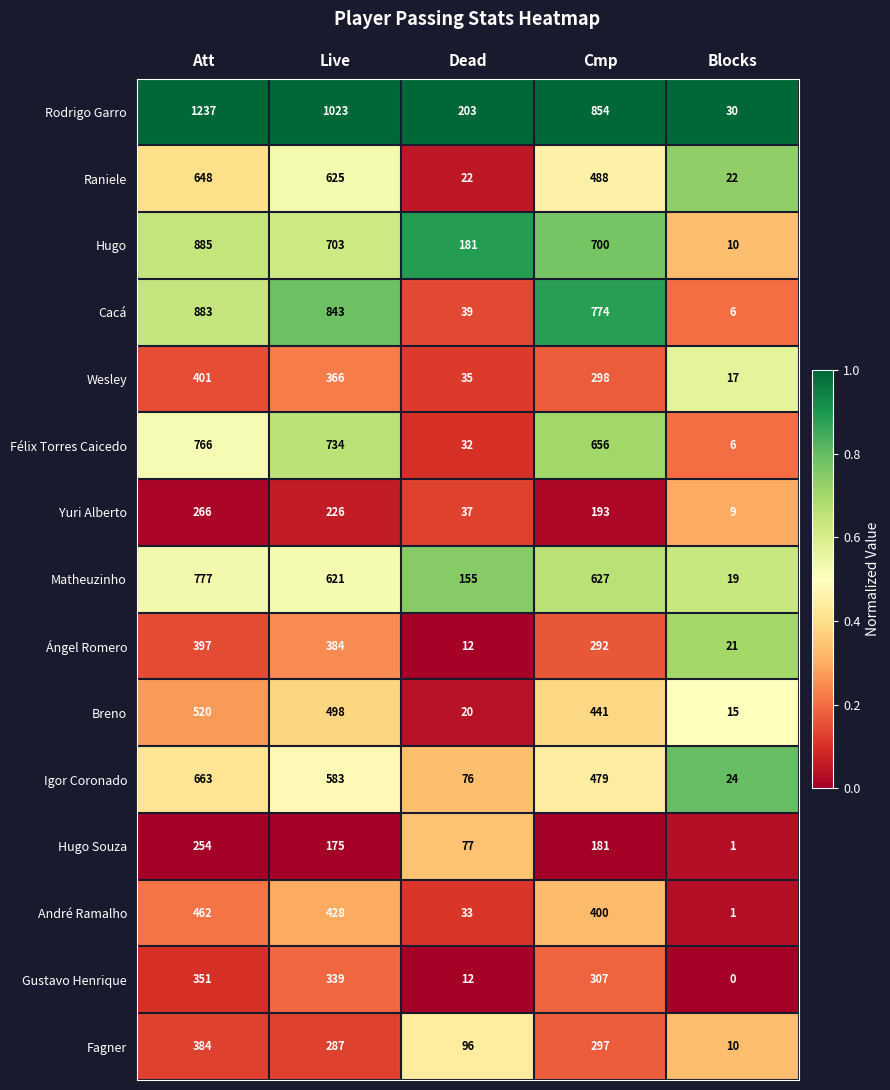

Which series has the largest total across all categories?

Rodrigo Garro